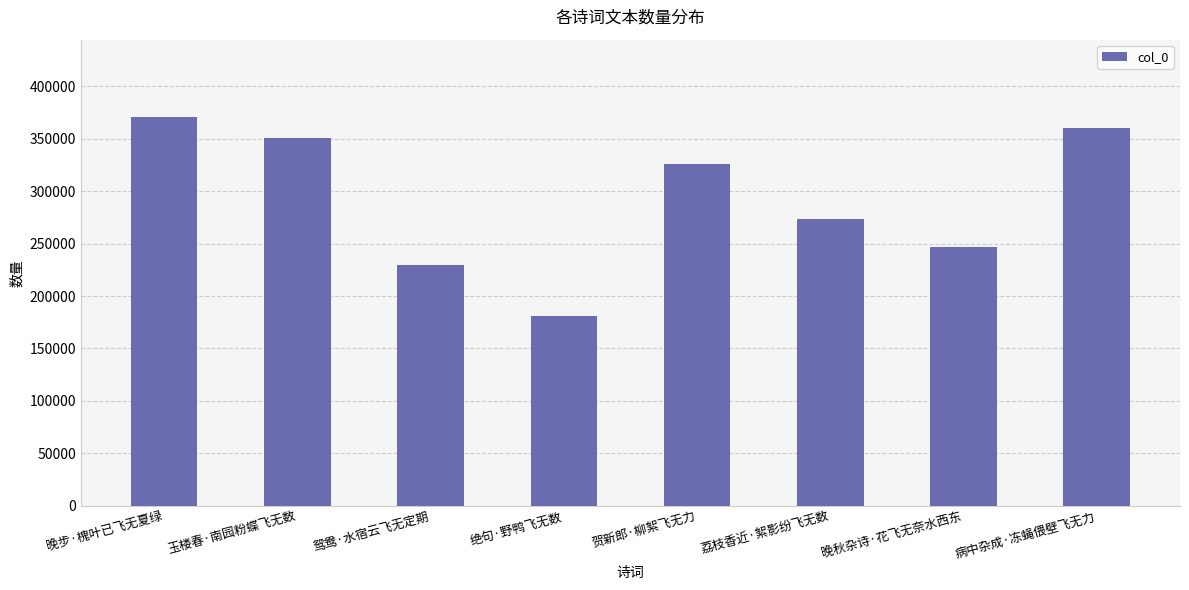

The chart shows a value of 165228 at 晚秋杂诗·花飞无奈水西东. True or false?

False